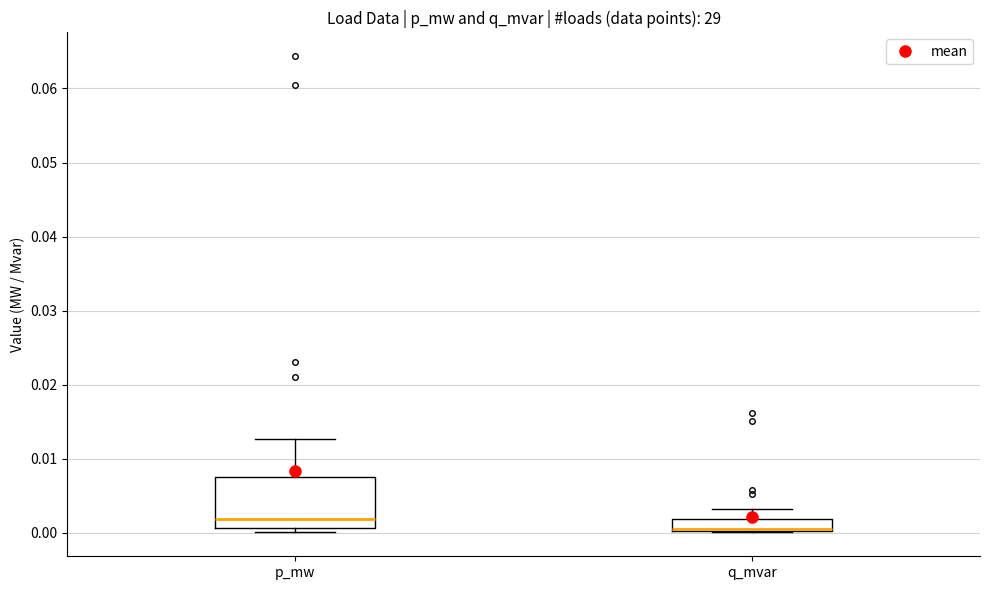

Which box's median line is the highest?

p_mw